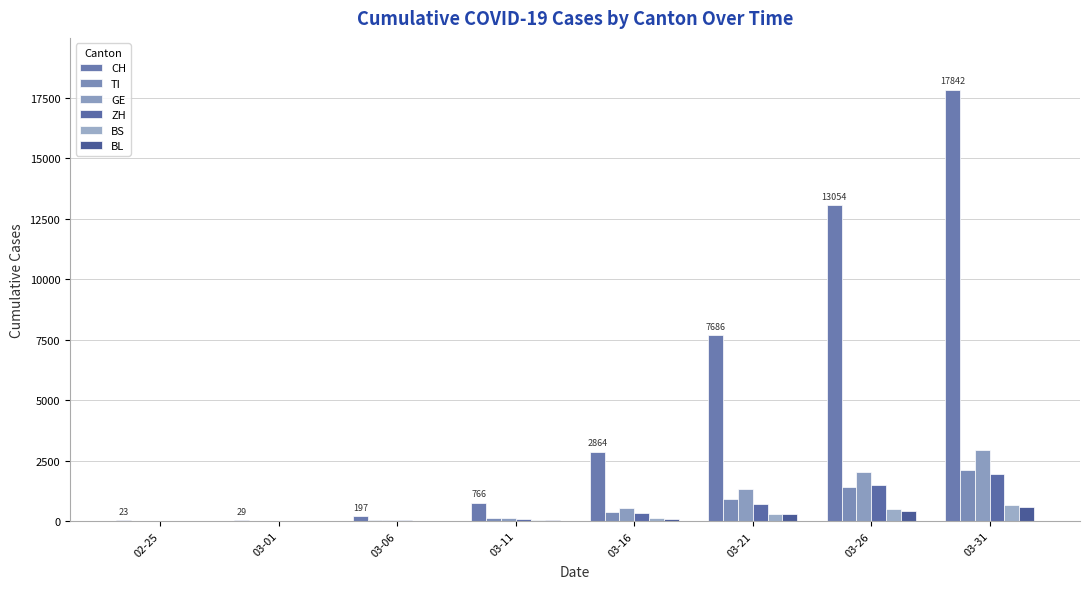

Count the number of data series in this chart.

6